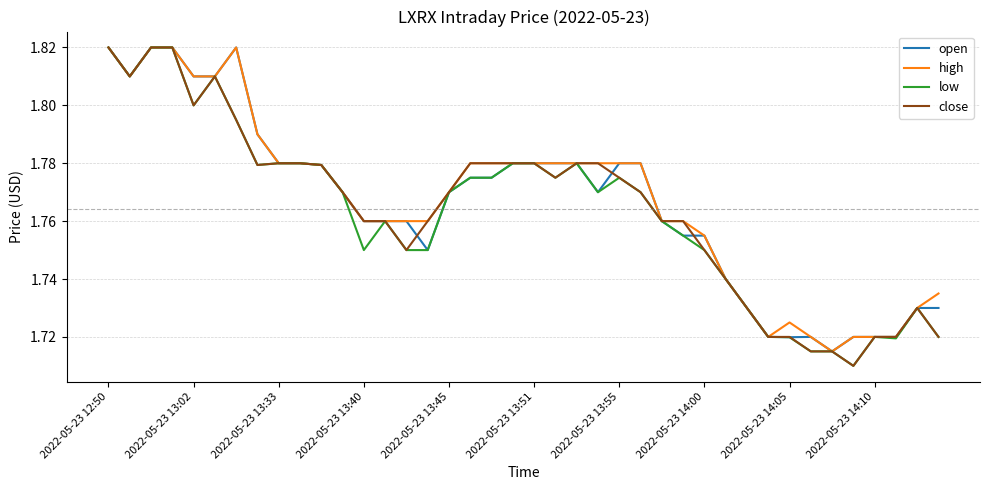

At which category is the sum across all series the highest?

2022-05-23 12:50